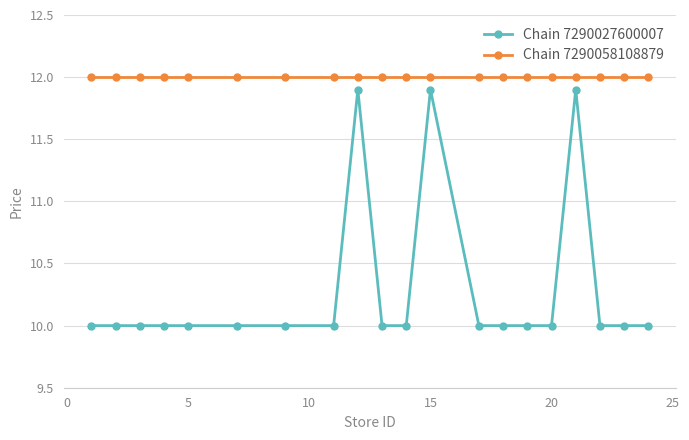

What is the maximum value shown in the chart?

12.0